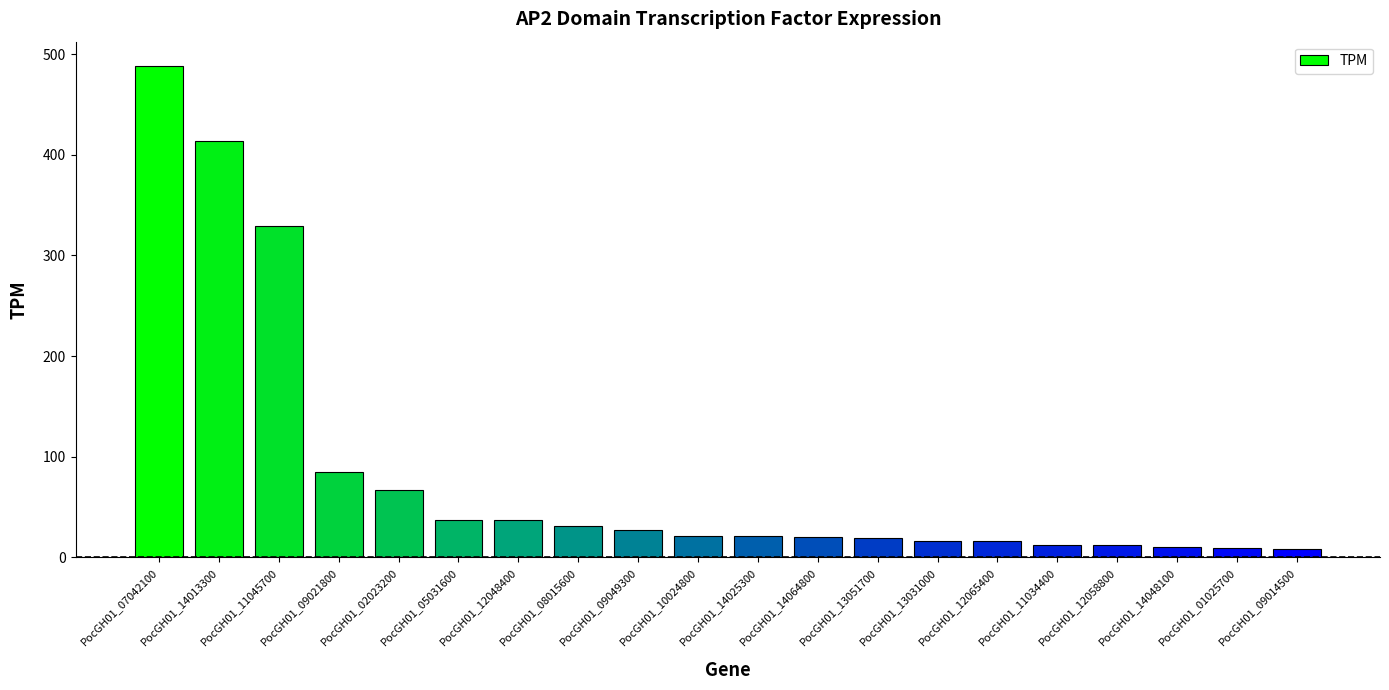

What is the greatest value displayed?

487.9